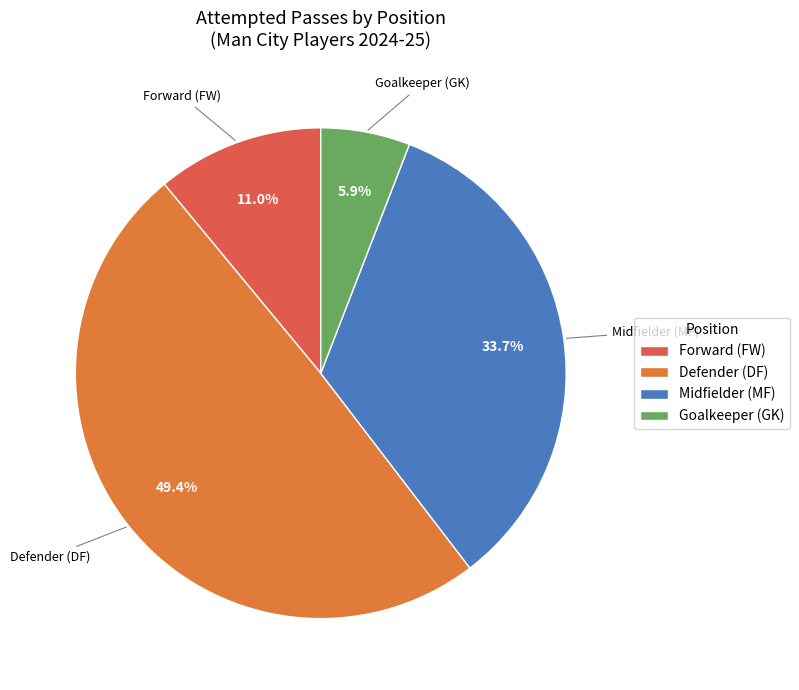

Which has a higher value, Forward (FW) or Midfielder (MF)?

Midfielder (MF)